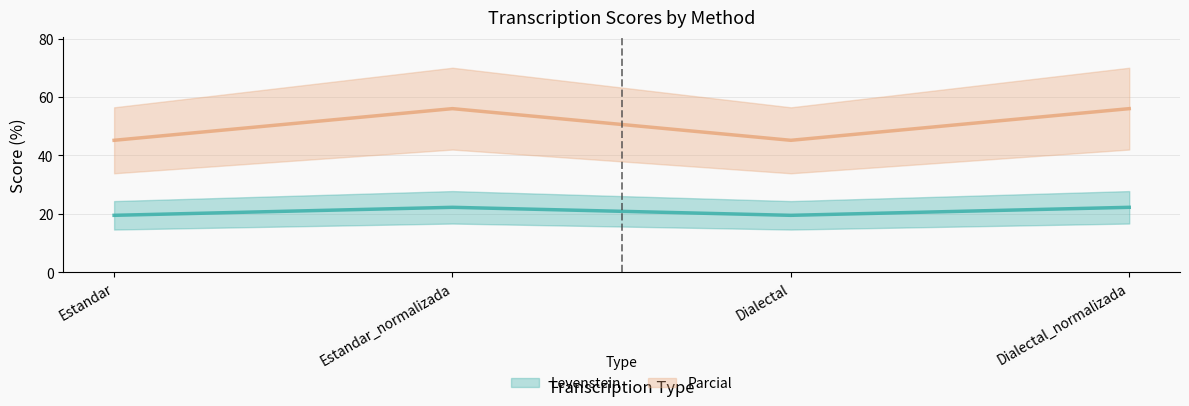

List the labels in order of Parcial value, smallest first.

Estandar, Dialectal, Estandar_normalizada, Dialectal_normalizada